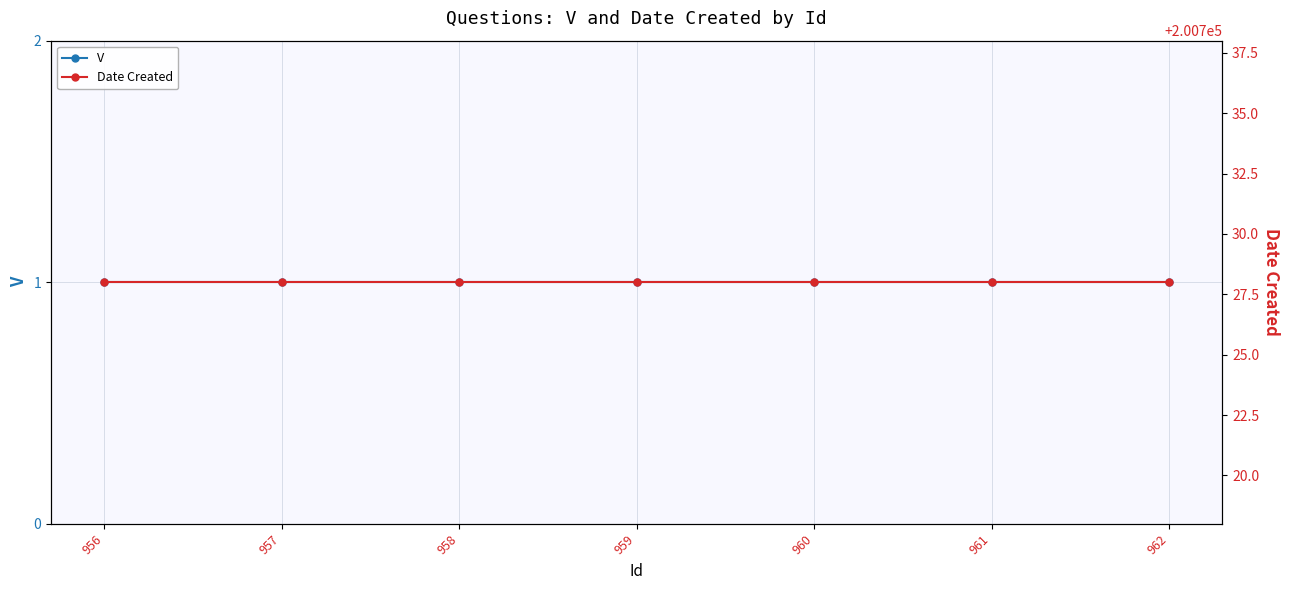

Between 961 and 959, which is larger?

961